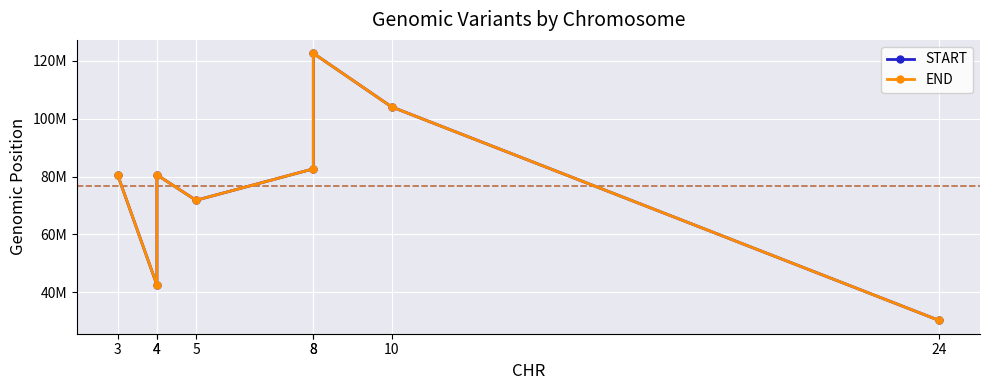

Where is the first local minimum for START?

4